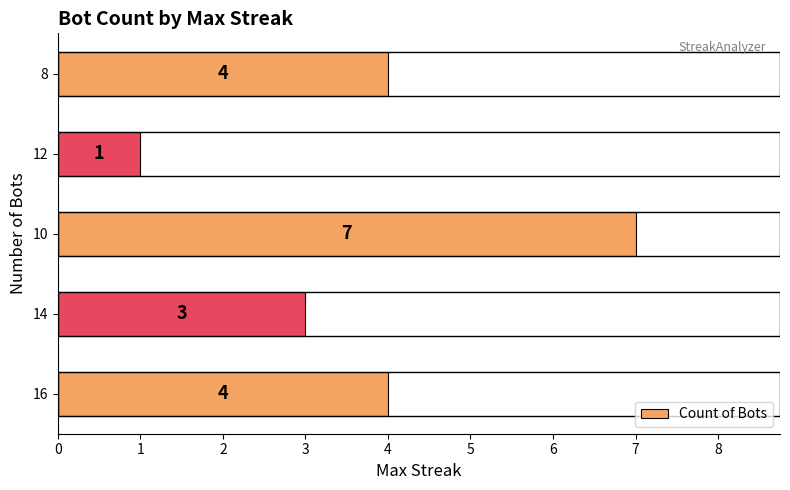

How many bars are there in total?

5